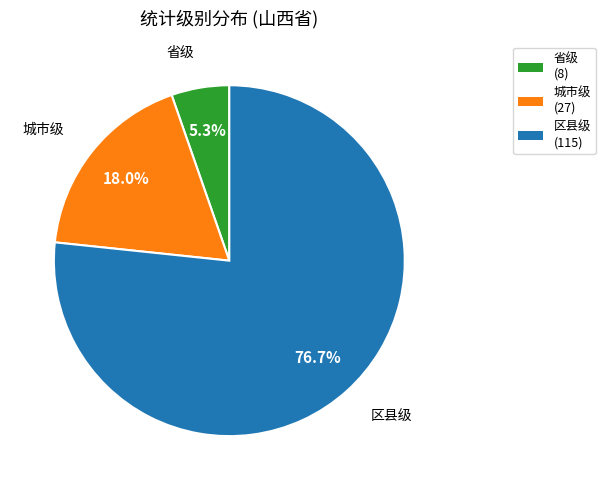

What portion of the pie excludes 城市级?

82.0%